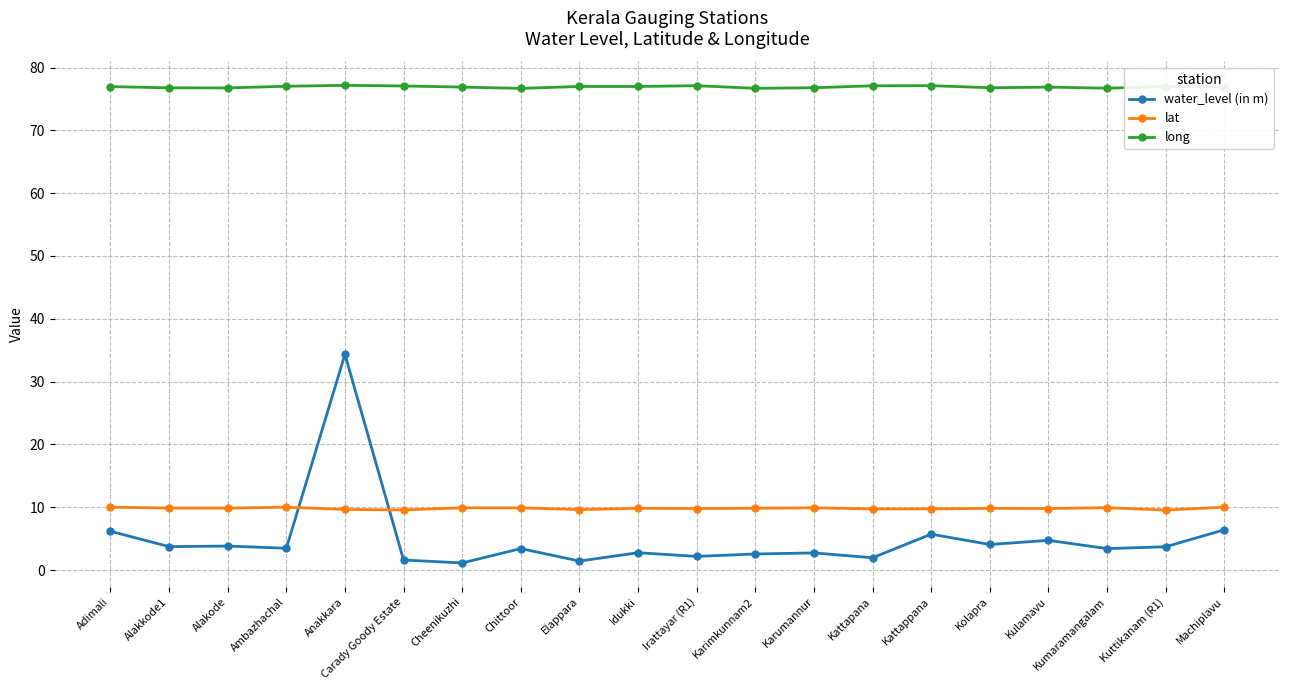

What is the lowest value of the long series?

76.7